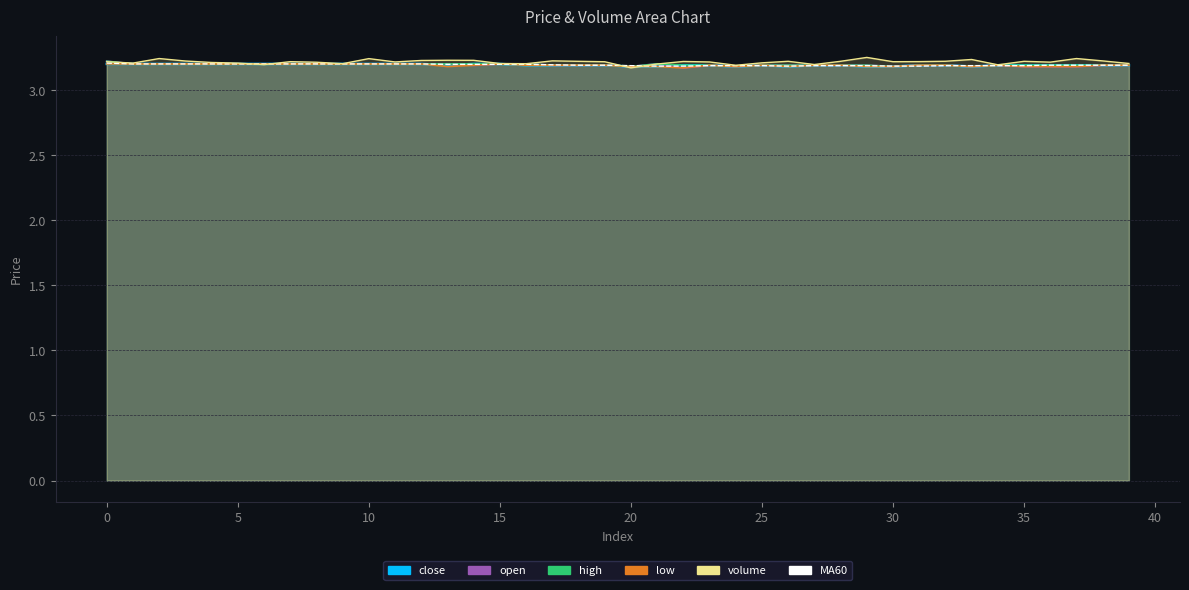

What value does the data have at 15?

3.2